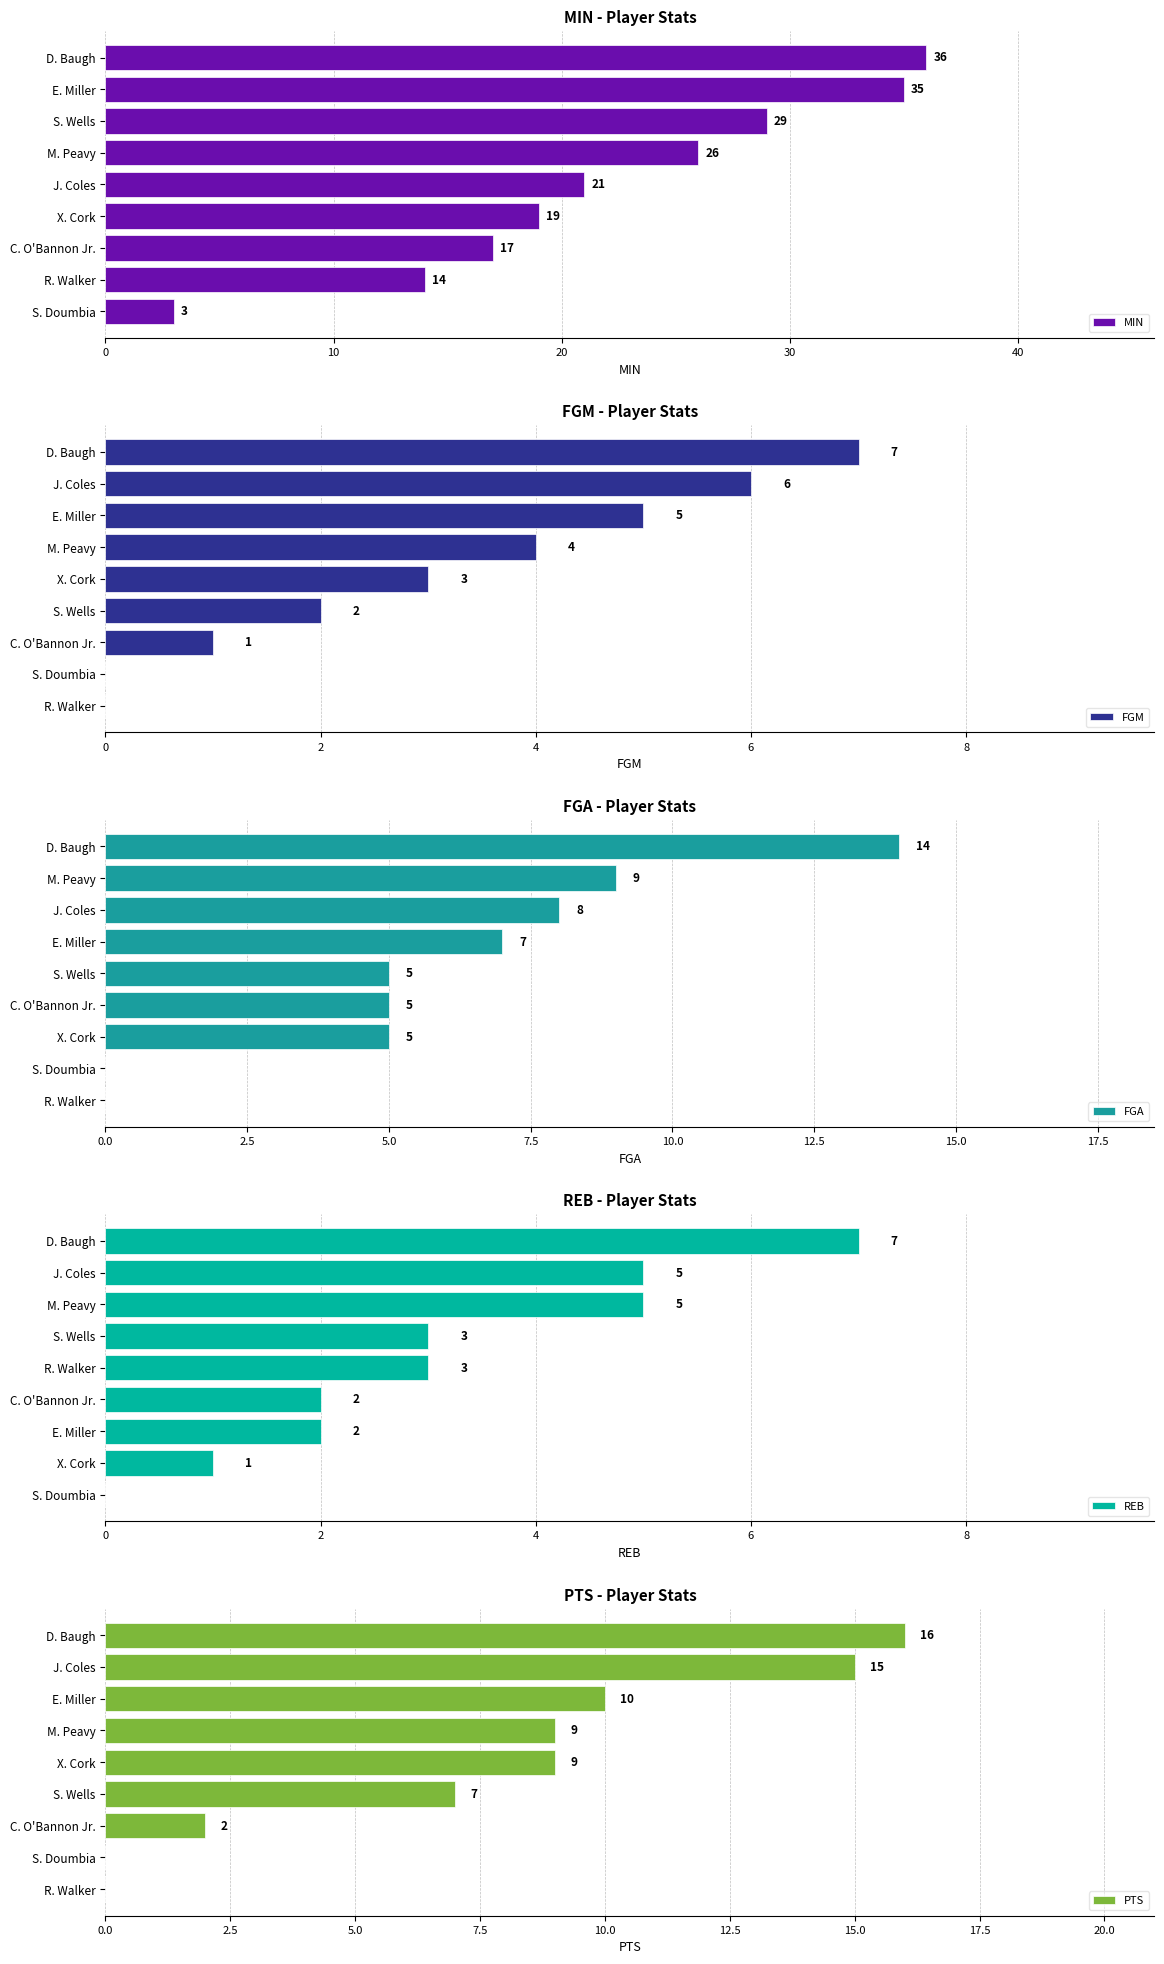

List the labels in order of MIN value, smallest first.

S. Doumbia, R. Walker, C. O'Bannon Jr., X. Cork, J. Coles, M. Peavy, S. Wells, E. Miller, D. Baugh